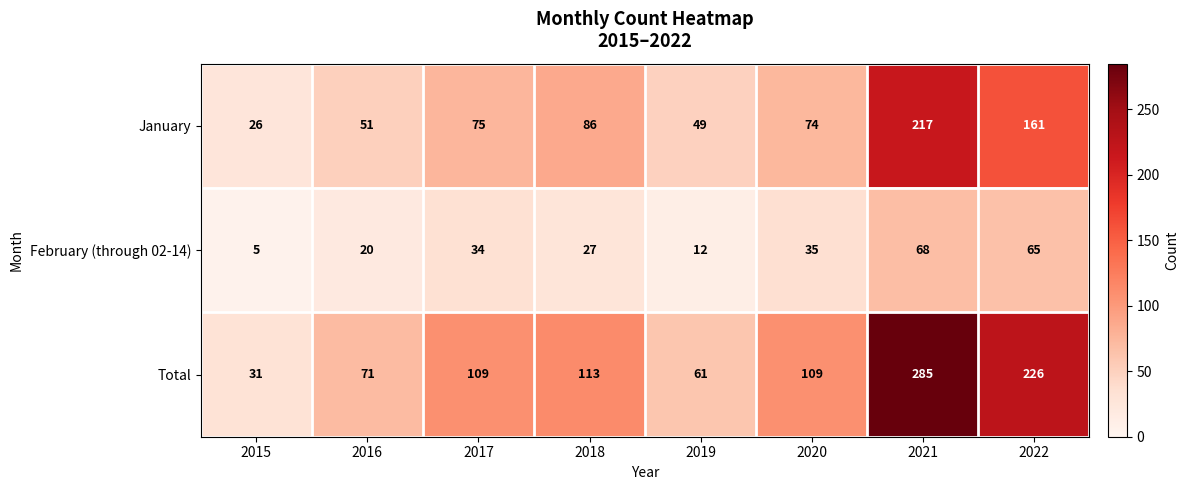

What is the difference between the maximum and second lowest values in the January series?

168